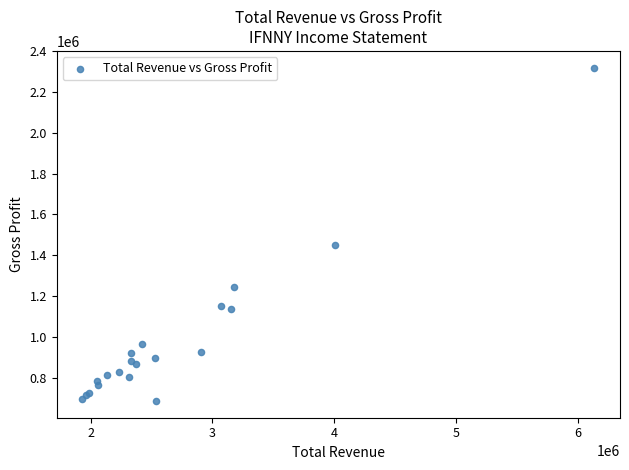

What Y value in the scatter plot is closest to 1502250?

1452000